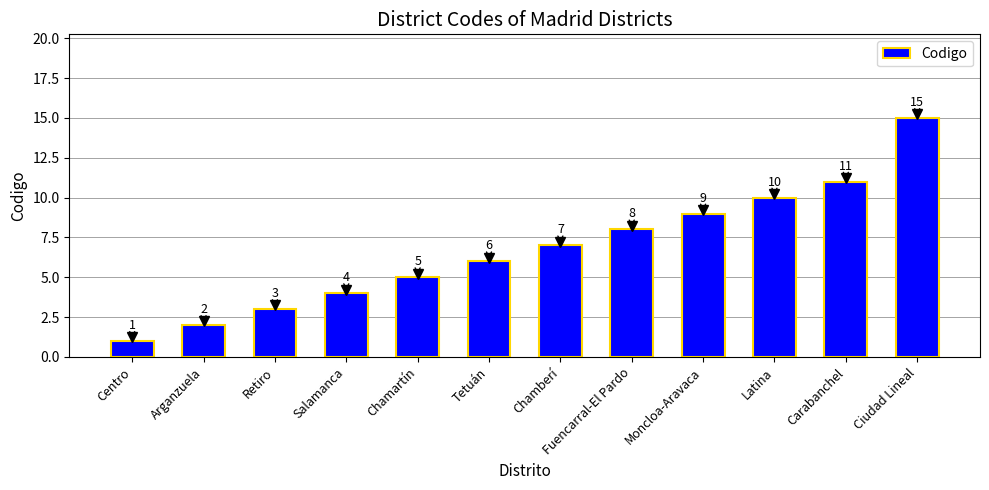

What is the label of the 1st bar from the left?

Centro